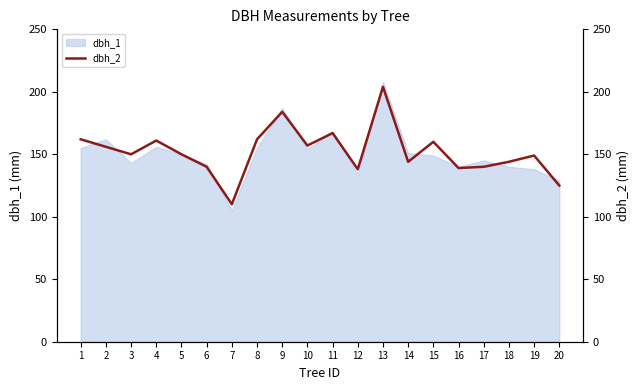

What is the minimum value for dbh_1?

105